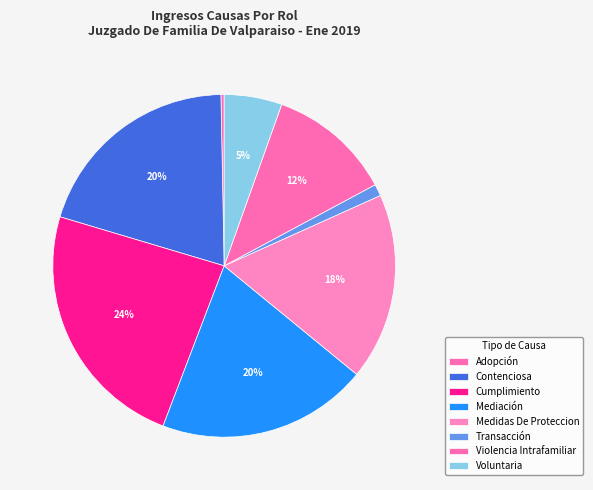

Does any single category account for the majority?

No